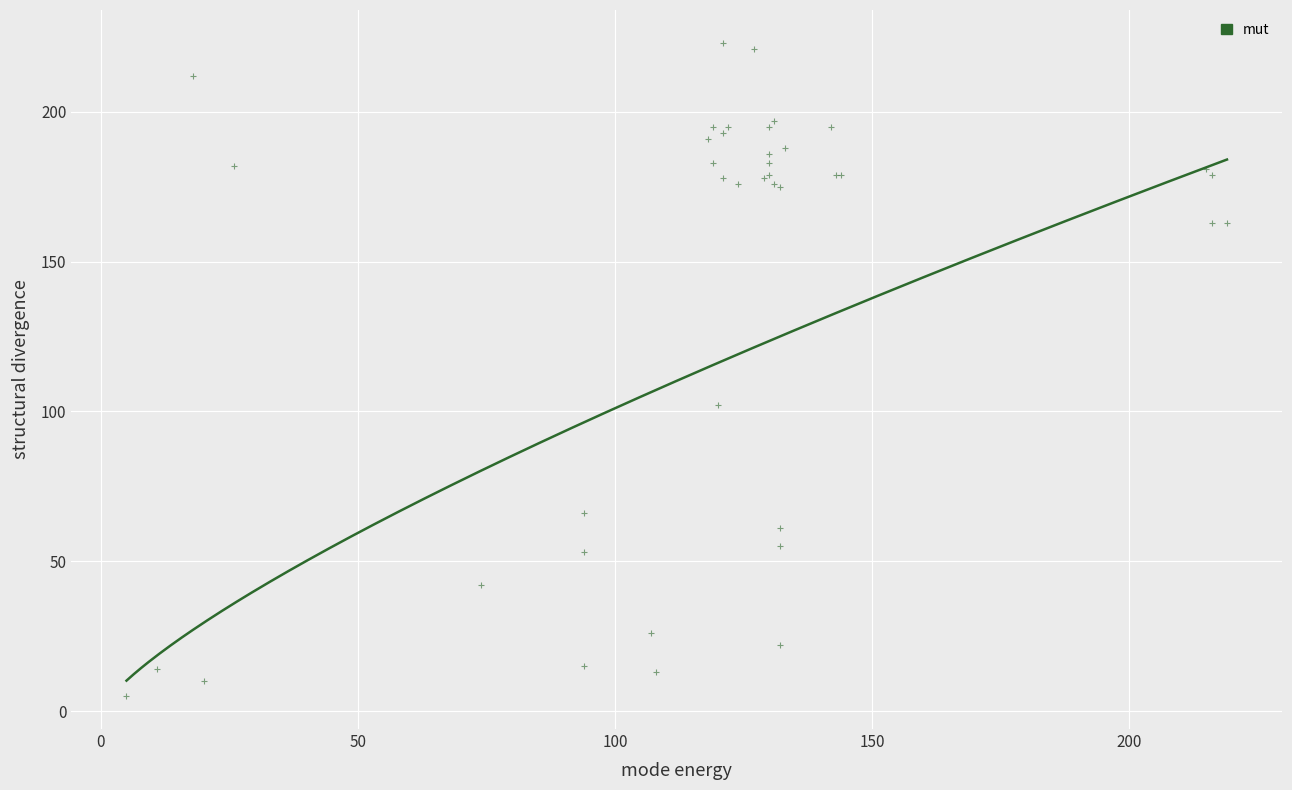

What Y value in the scatter plot is closest to 114?

102